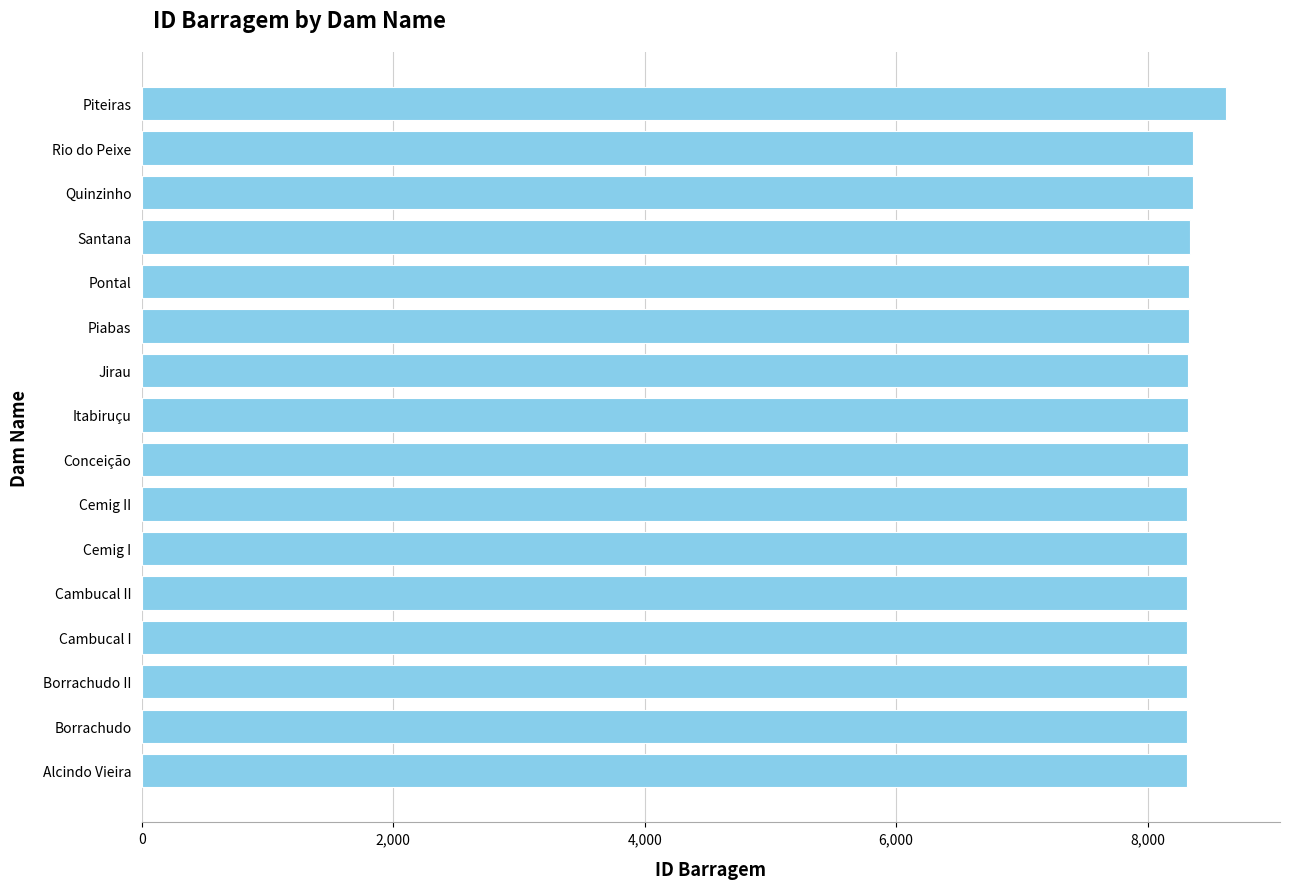

How many data points are less than 8320?

8